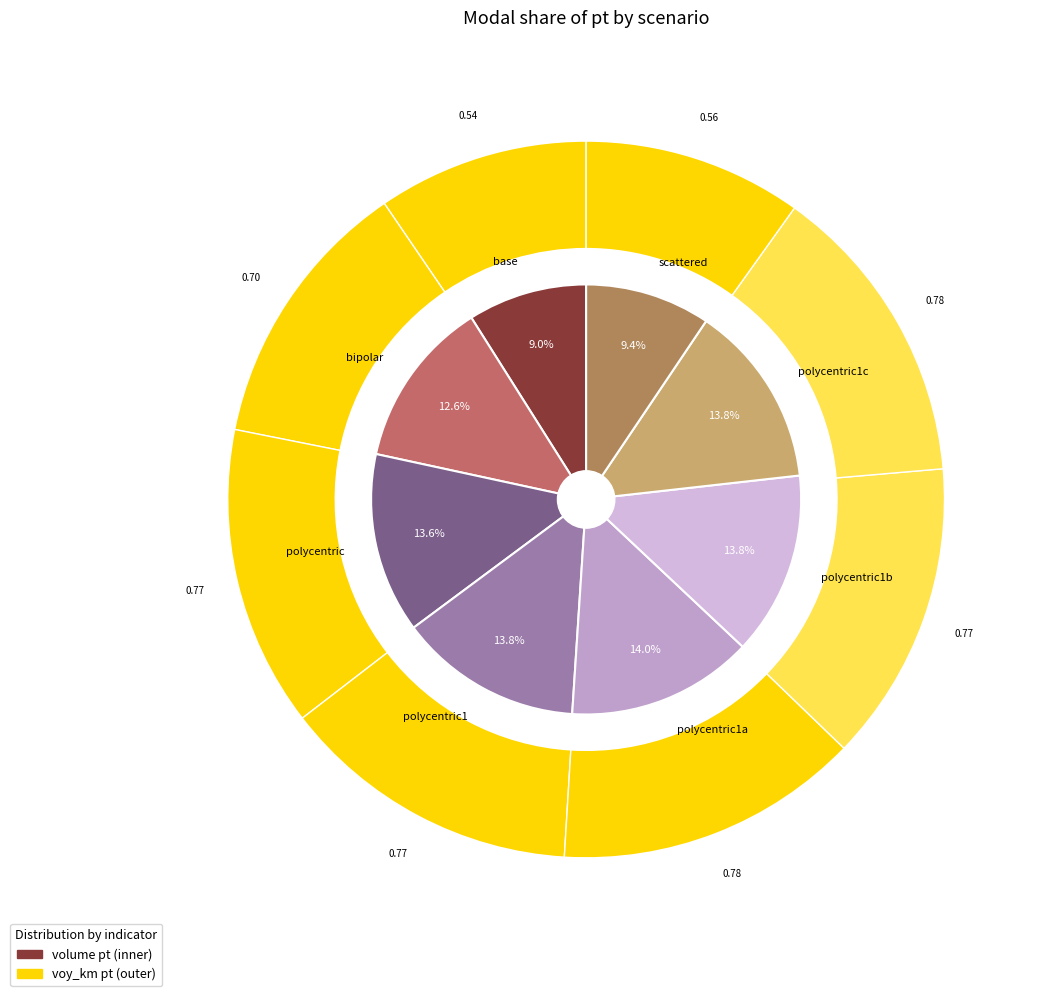

True or false: bipolar accounts for 12% of the total.

True